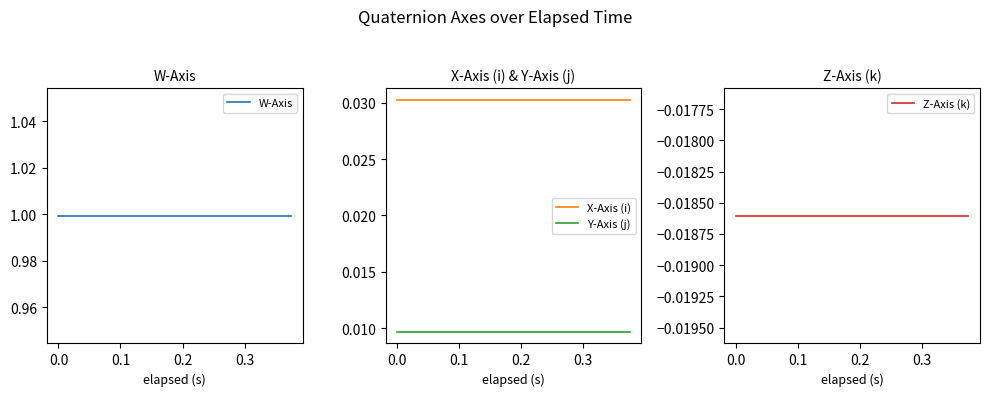

Is this an area chart (filled region under the line)?

No